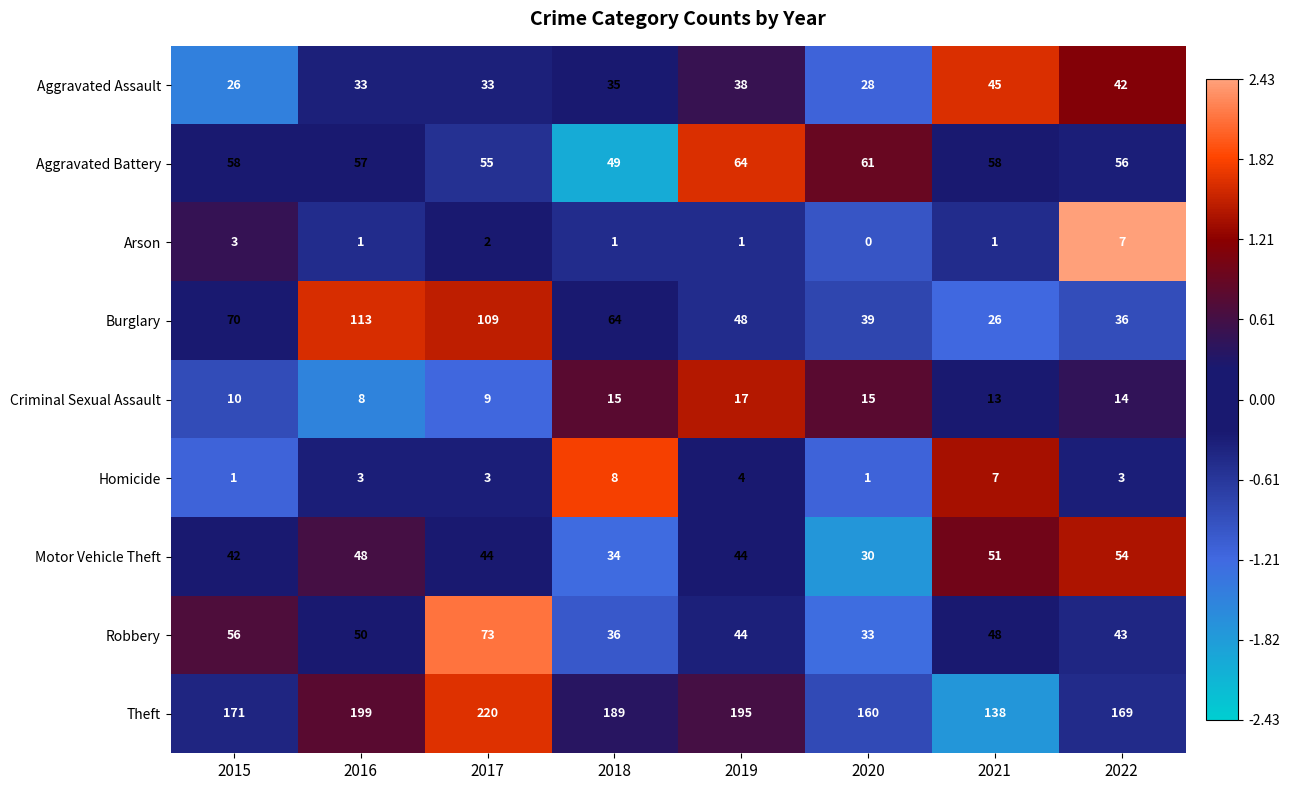

What is the difference between the Aggravated Assault values at 2015 and 2019?

12